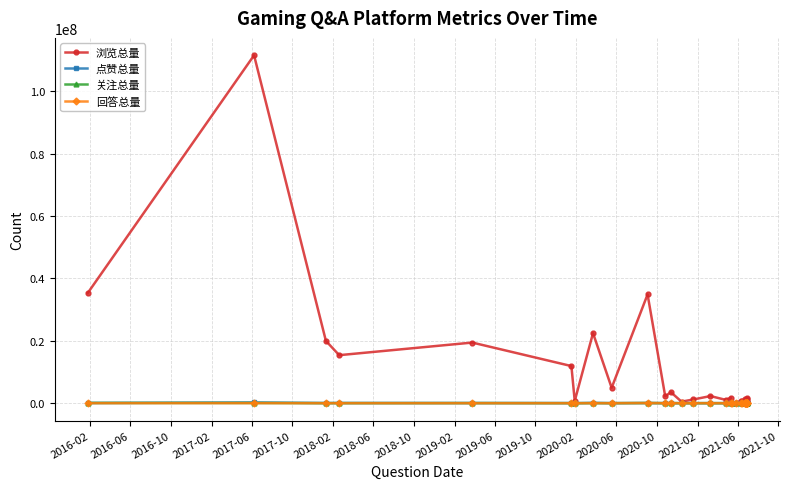

Where does the 点赞总量 series first go above 3925?

2016-02